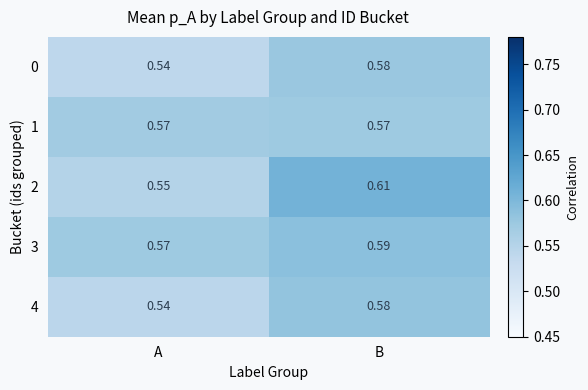

Which category has the lowest value in the 4 series?

A